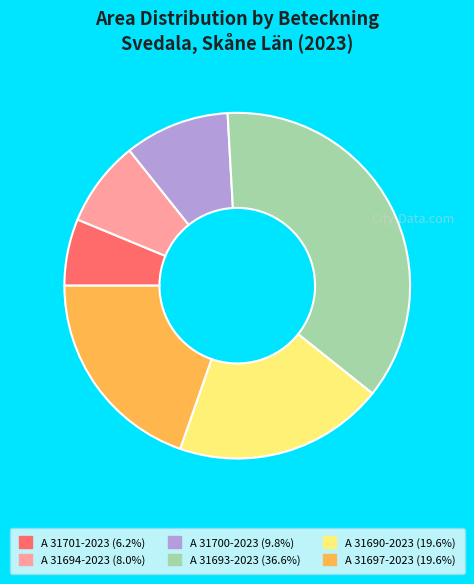

What is the ratio of the value at A 31690-2023 (19.6%) to the value at A 31697-2023 (19.6%)?

1.0